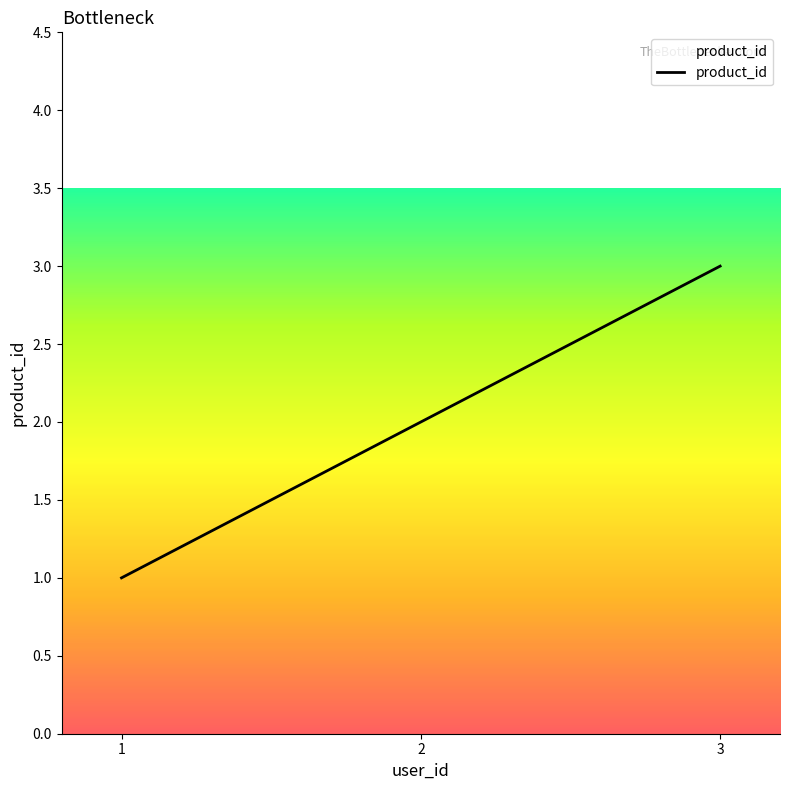

What is the ratio of the value at 1 to the value at 3?

0.3